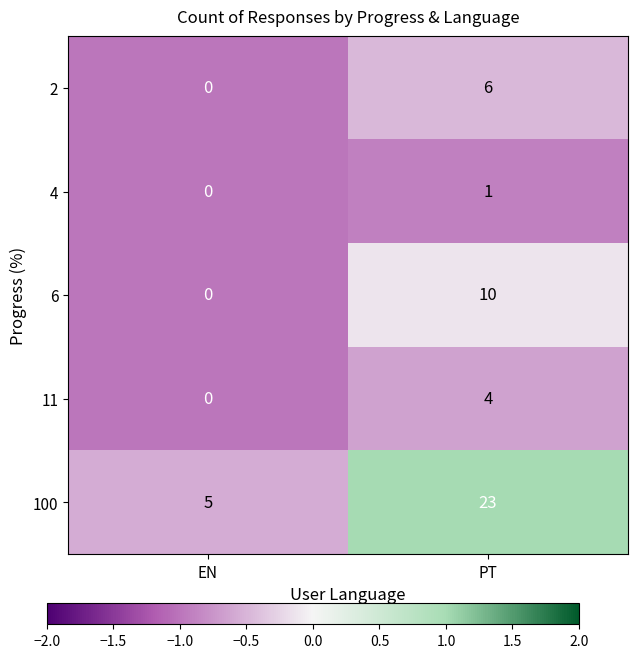

What is the total value across all series at PT?

44